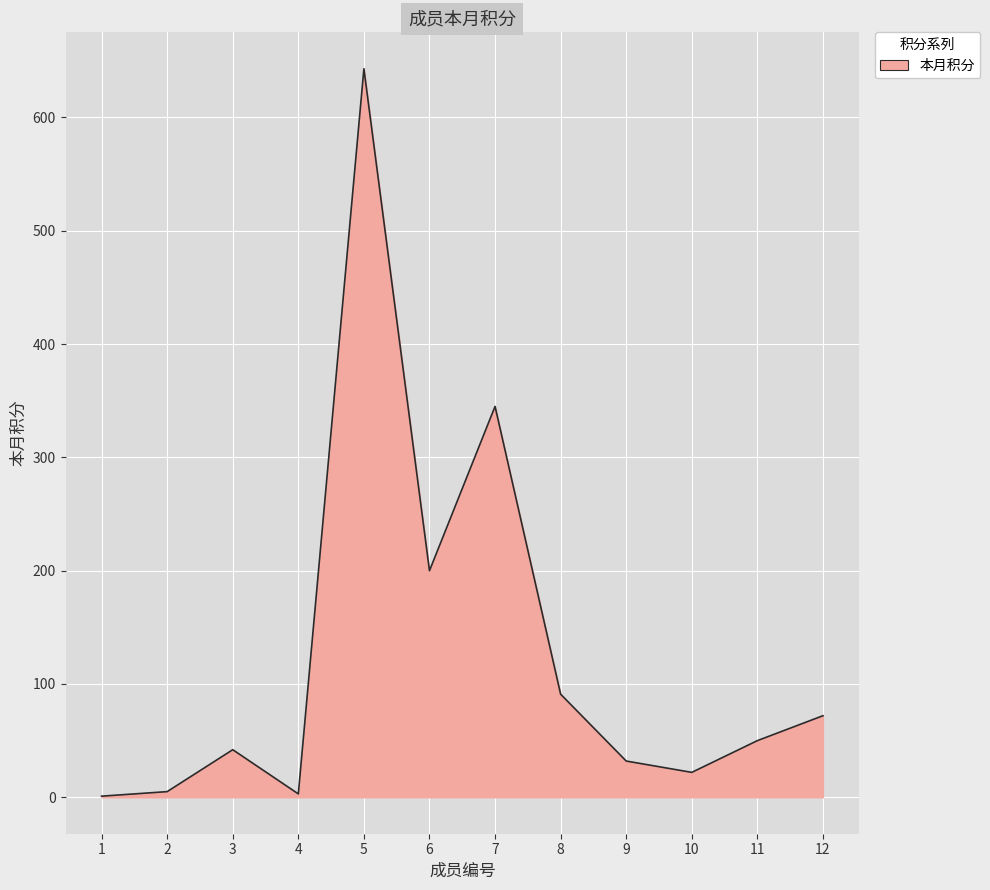

Which has a higher value, 6 or 8?

6